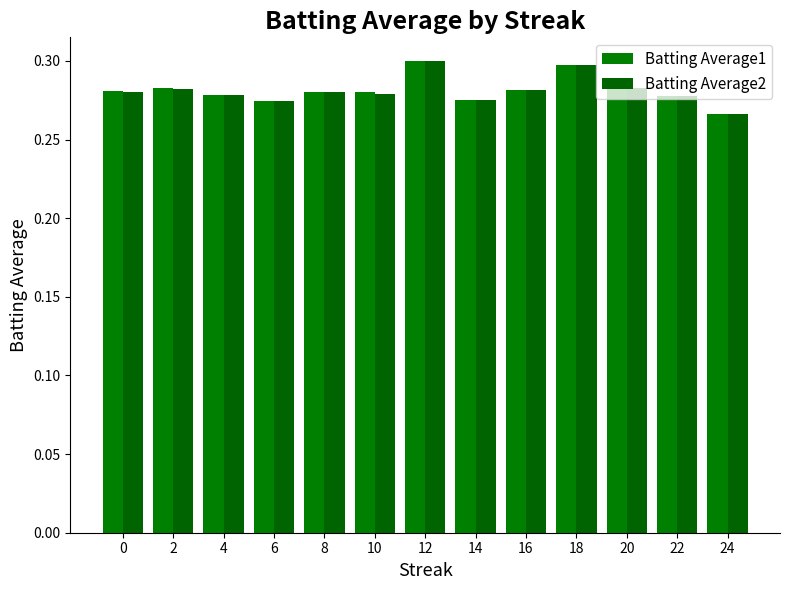

What is the sum of the Batting Average1 values at 10 and 6?

0.6